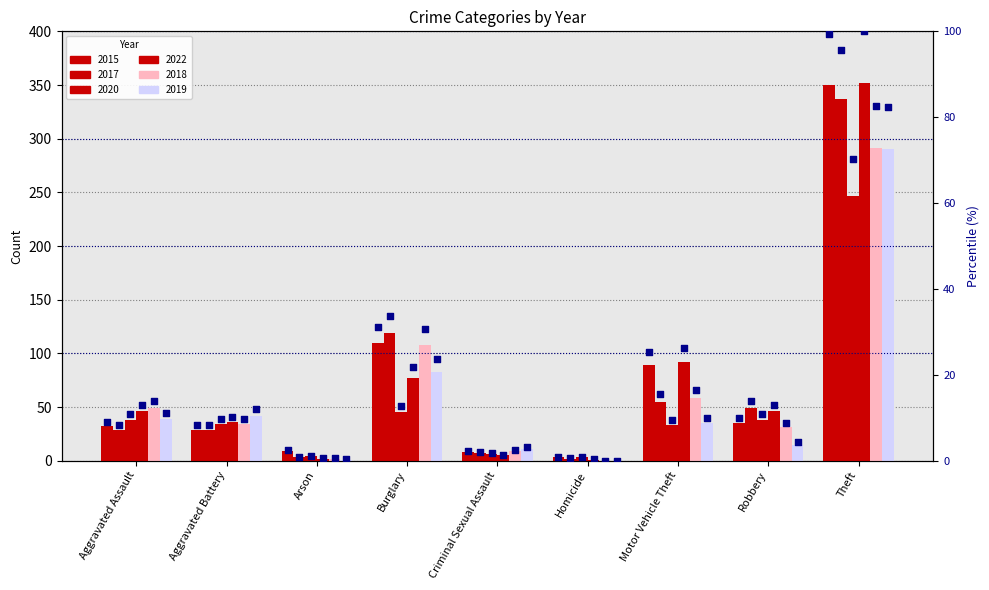

What is the ratio of the value at Aggravated Battery to the value at Criminal Sexual Assault?

3.6